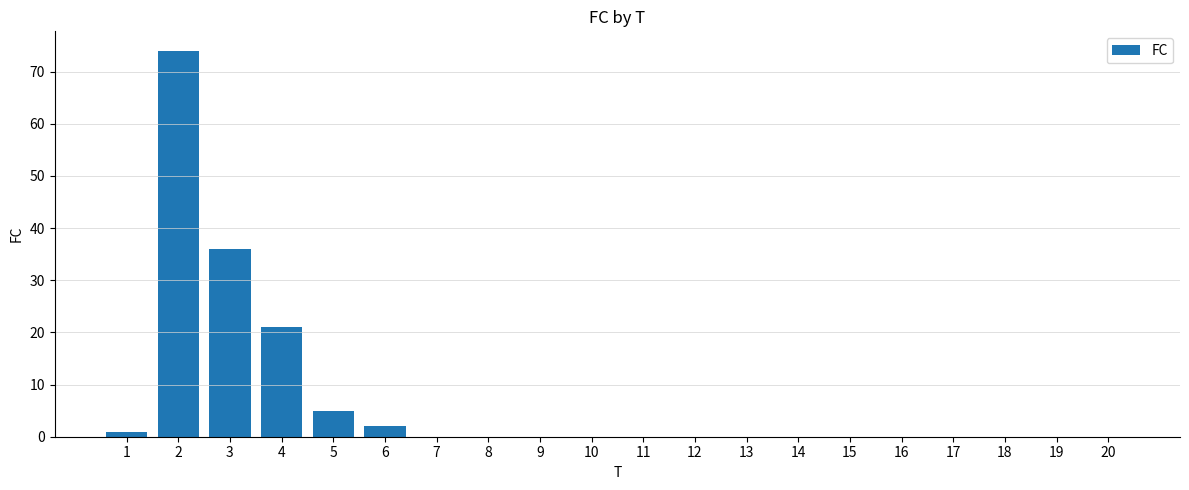

Where is the data nearest to the value 37?

3